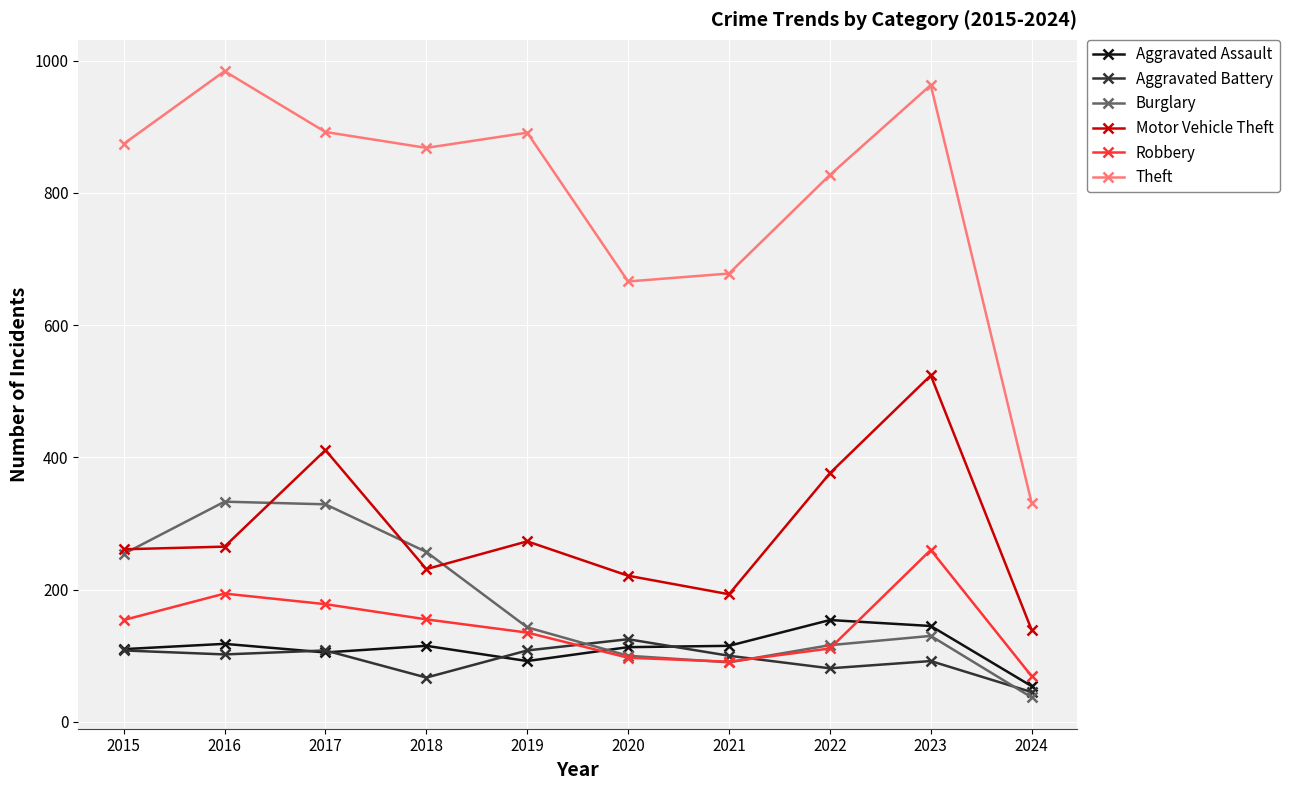

True or false: Robbery and Theft cross at least once.

False